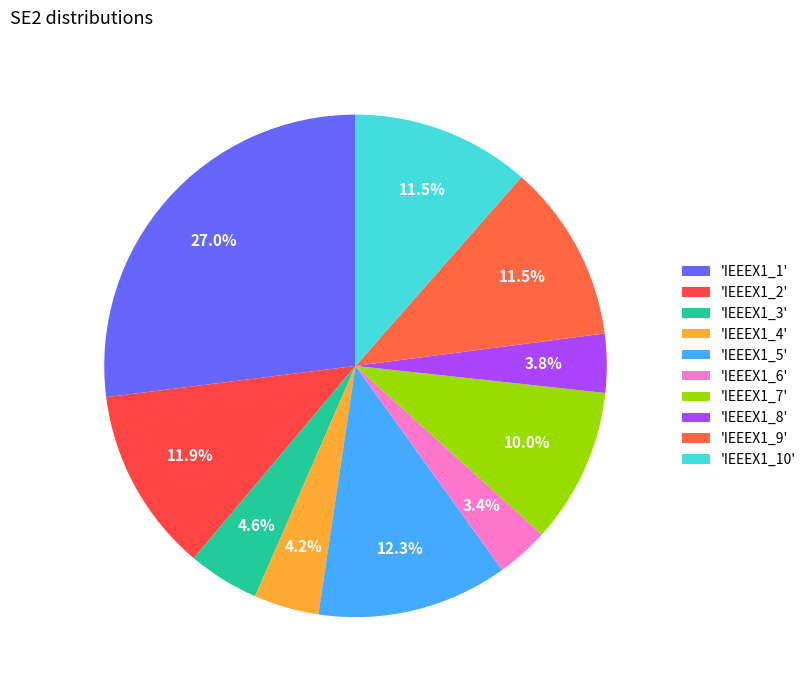

How many slices are in this pie chart?

10